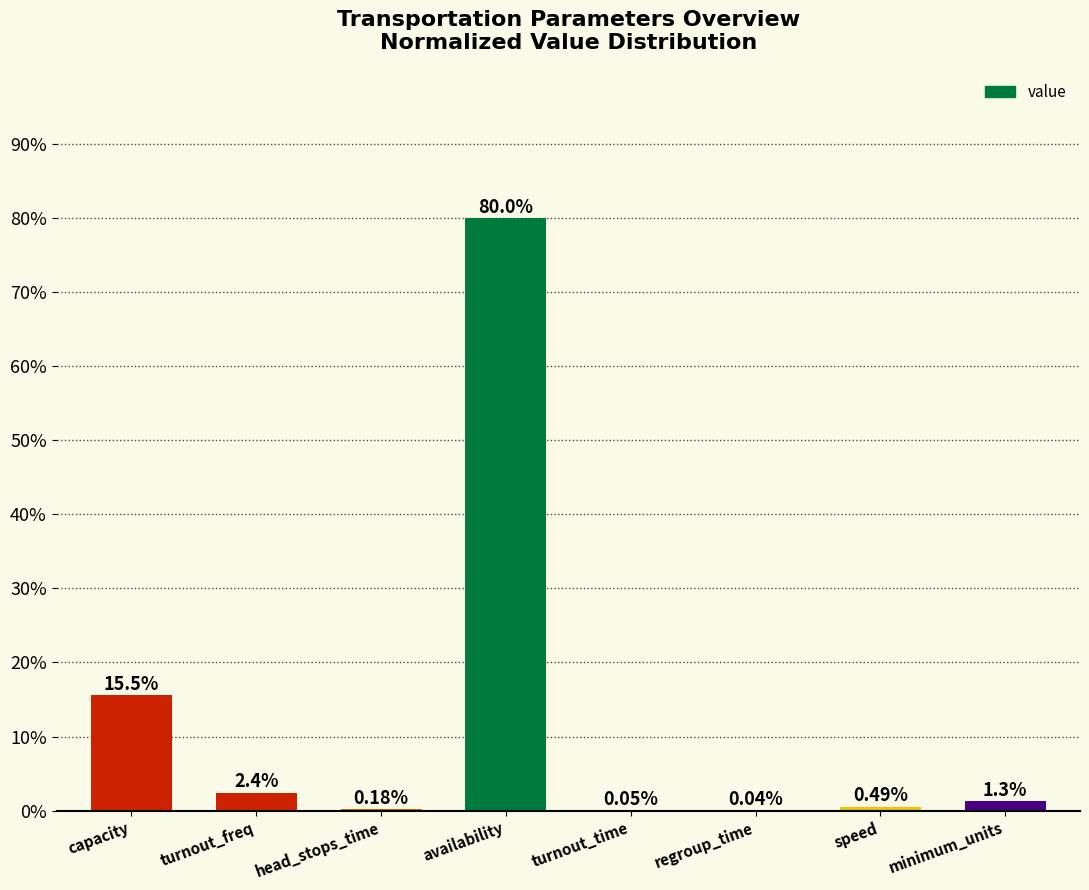

The chart shows a value of 0.0 at speed. True or false?

False